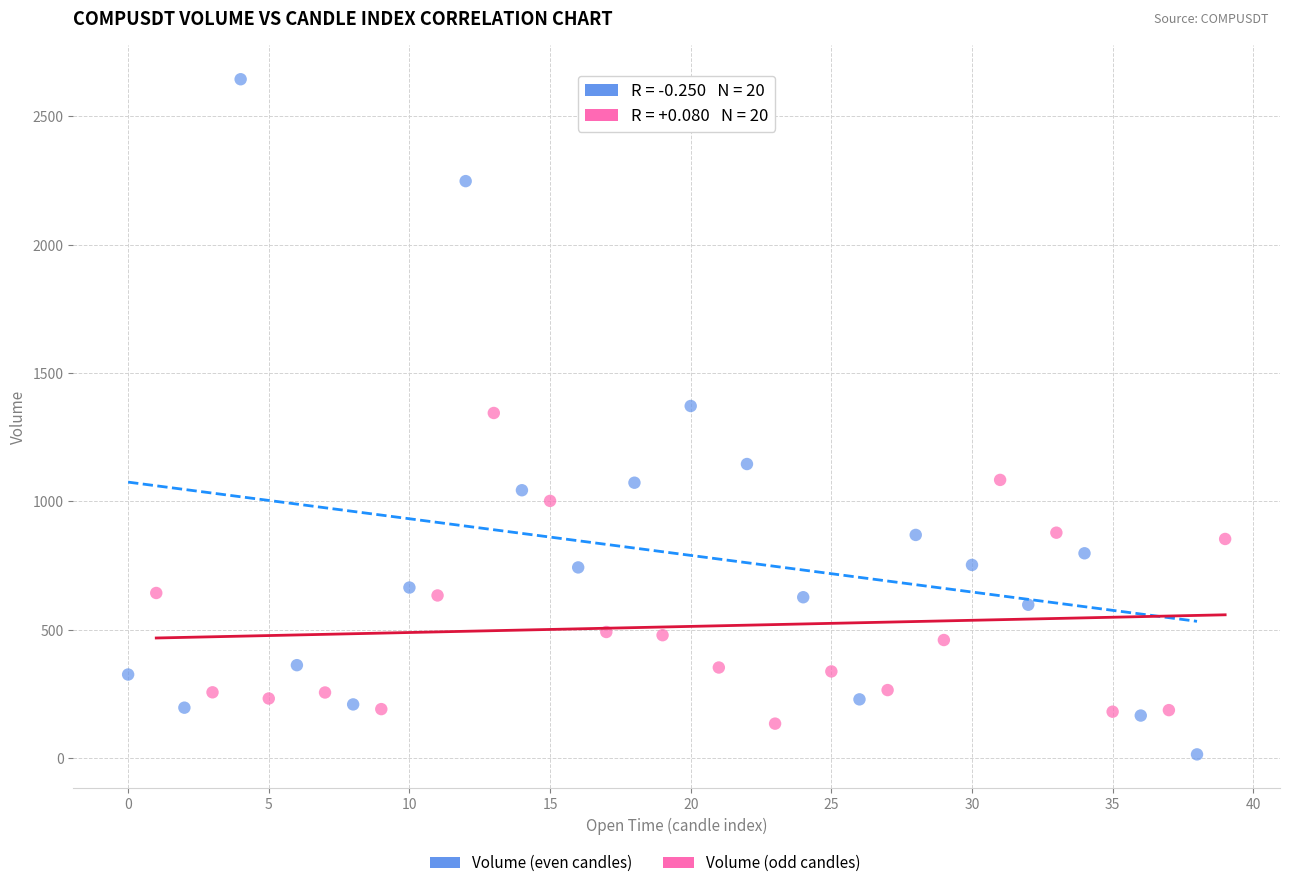

Which series reaches the maximum Y coordinate?

Volume (even candles)